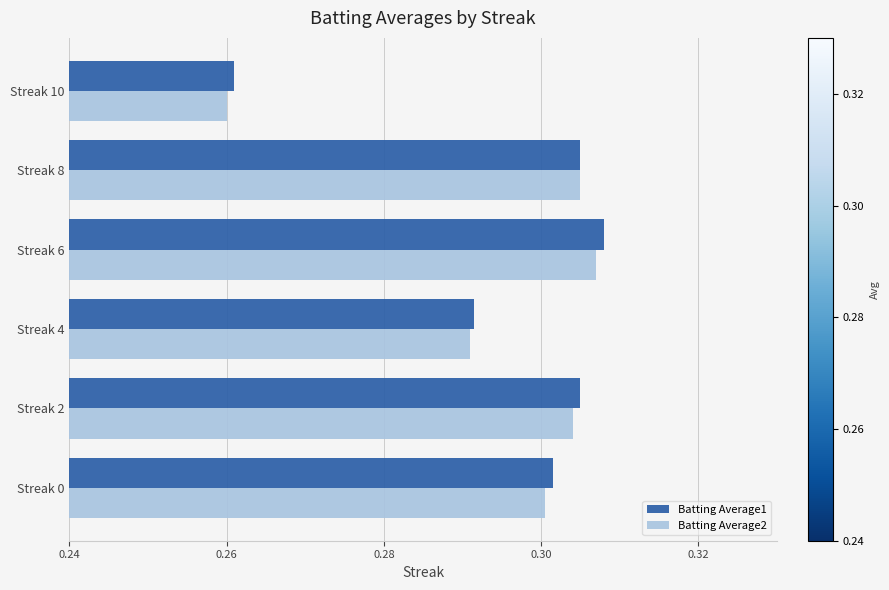

How many Batting Average1 values are between 0 and 1?

6